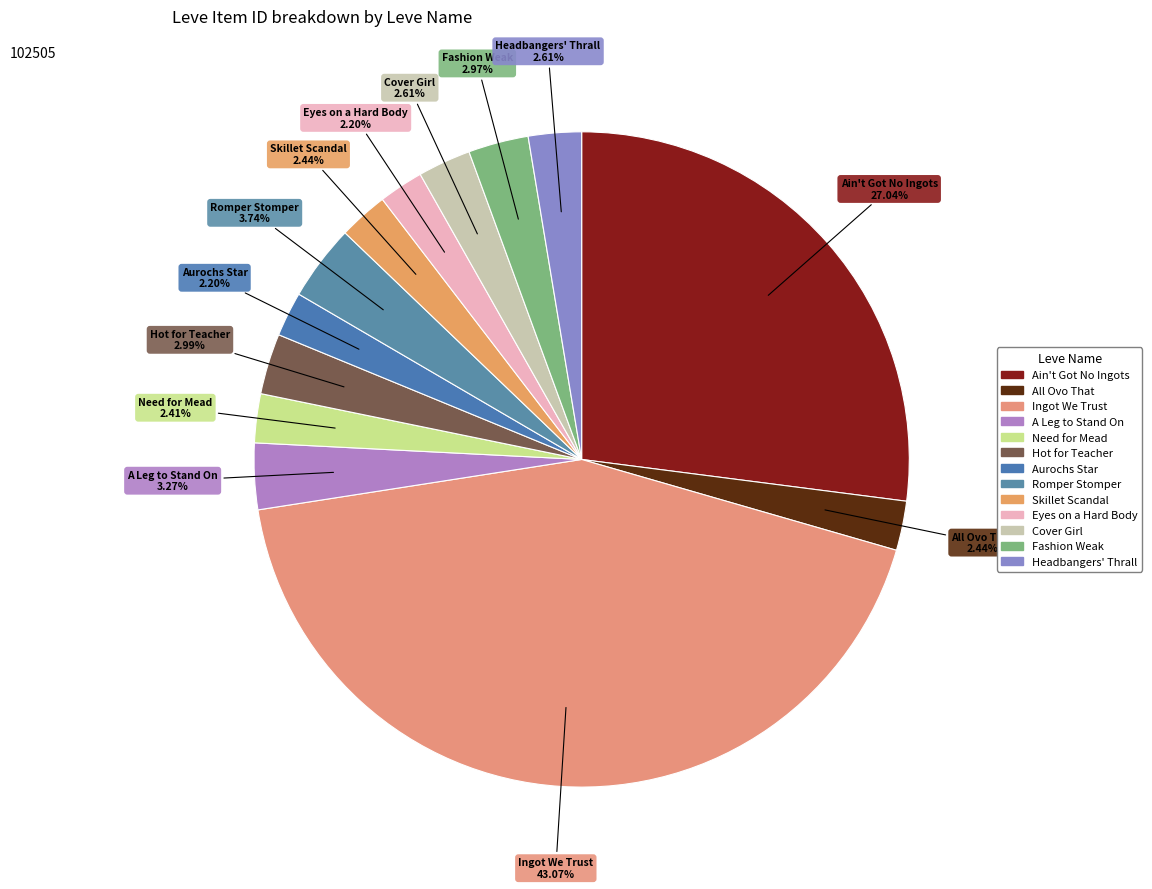

What percentage is NOT represented by Romper Stomper?

96.3%